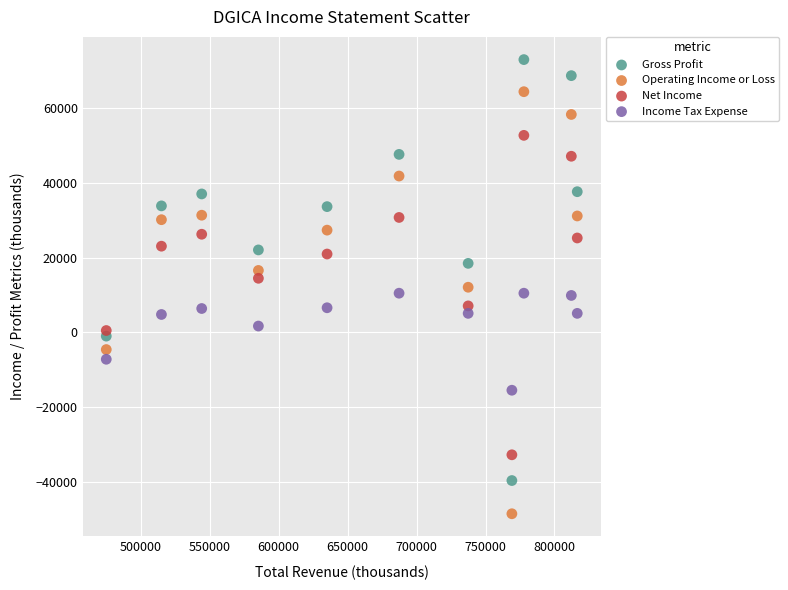

Which series contains the lowest Y value?

Operating Income or Loss